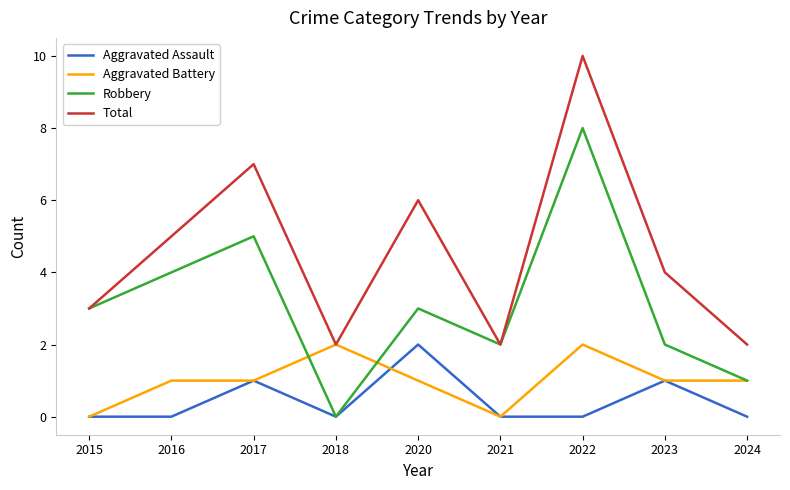

Is the value of Total at 2017 greater than the value of Robbery at 2017?

Yes